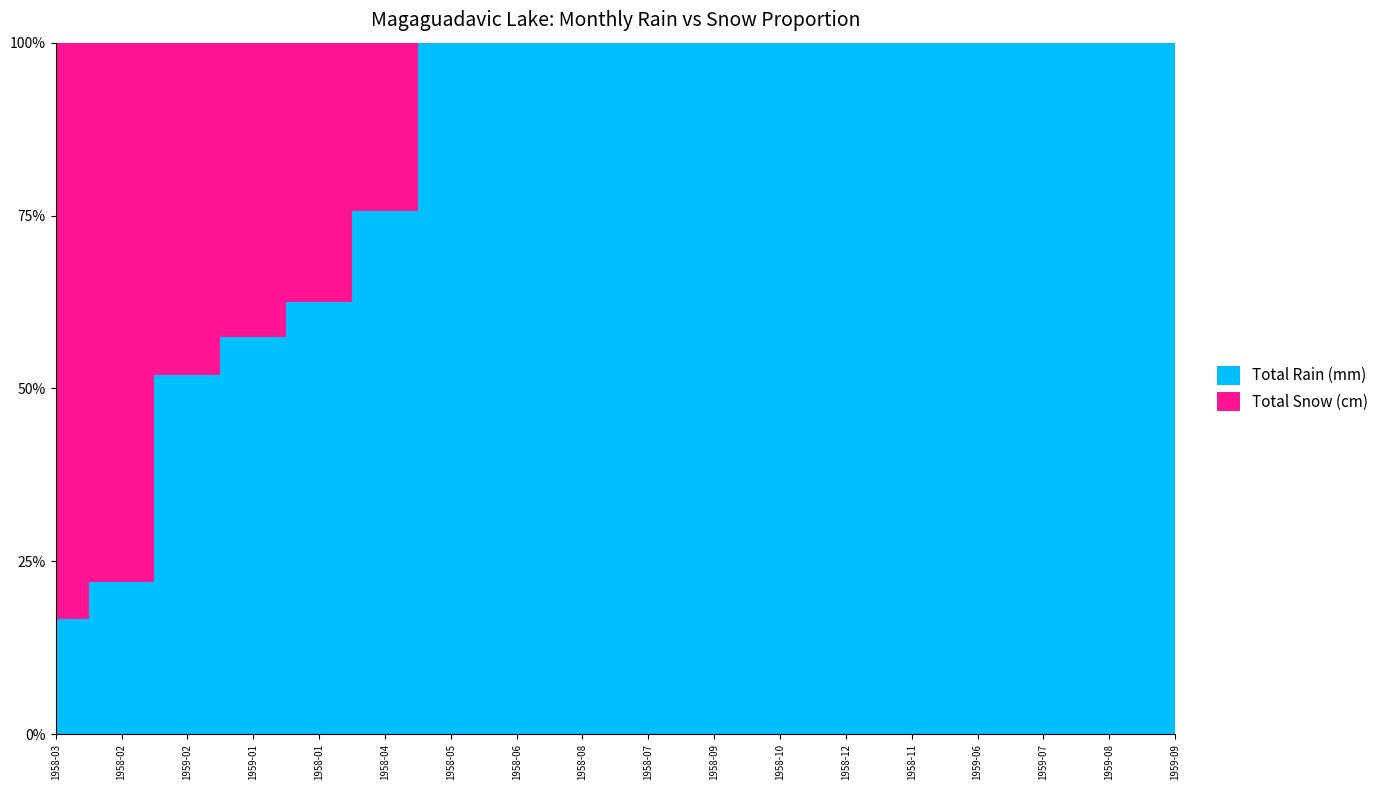

True or false: Total Rain (mm) has a value of 45.1 at 1960-05.

False